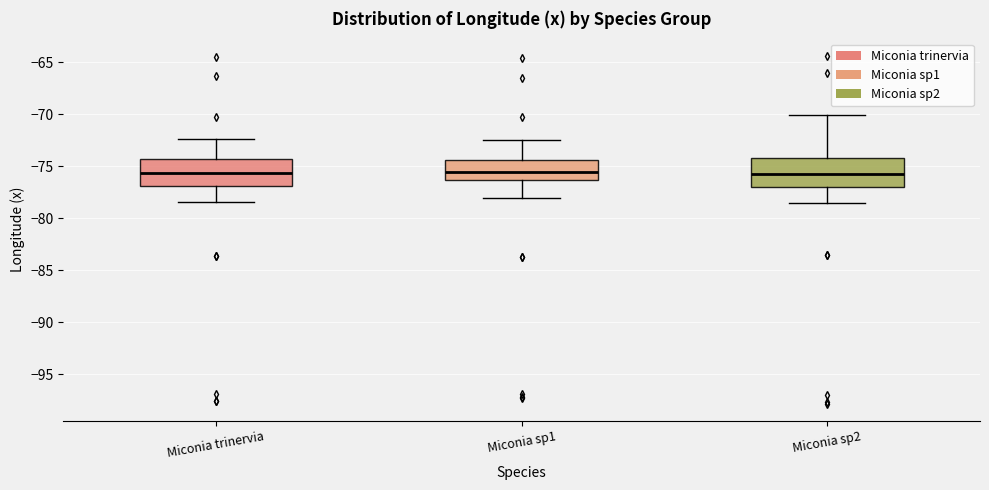

Reading left to right, transcribe this box plot: for each box, give where its median line is, the range the box spans, and where its two whiskers end, as read against the y-axis. The values are not printed on the chart, so give them approximately, as read against the axis.

Miconia trinervia: median -75.5, box -77.0 to -74.5, whiskers -78.5 to -72.5
Miconia sp1: median -75.5, box -76.5 to -74.5, whiskers -78.0 to -72.5
Miconia sp2: median -76.0, box -77.0 to -74.0, whiskers -78.5 to -70.0